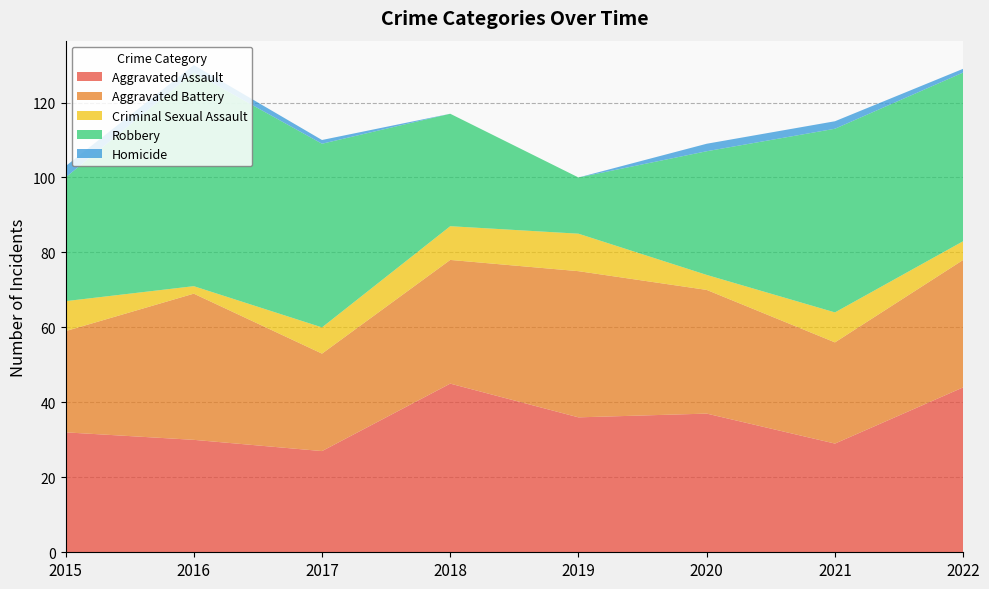

Reading right to left, list all the values displayed in this chart.

Aggravated Assault: 2022=44	2021=29	2020=37	2019=36	2018=45	2017=27	2016=30	2015=32
Aggravated Battery: 2022=34	2021=27	2020=33	2019=39	2018=33	2017=26	2016=39	2015=27
Criminal Sexual Assault: 2022=5	2021=8	2020=4	2019=10	2018=9	2017=7	2016=2	2015=8
Robbery: 2022=45	2021=49	2020=33	2019=15	2018=30	2017=49	2016=57	2015=33
Homicide: 2022=1	2021=2	2020=2	2019=0	2018=0	2017=1	2016=2	2015=3